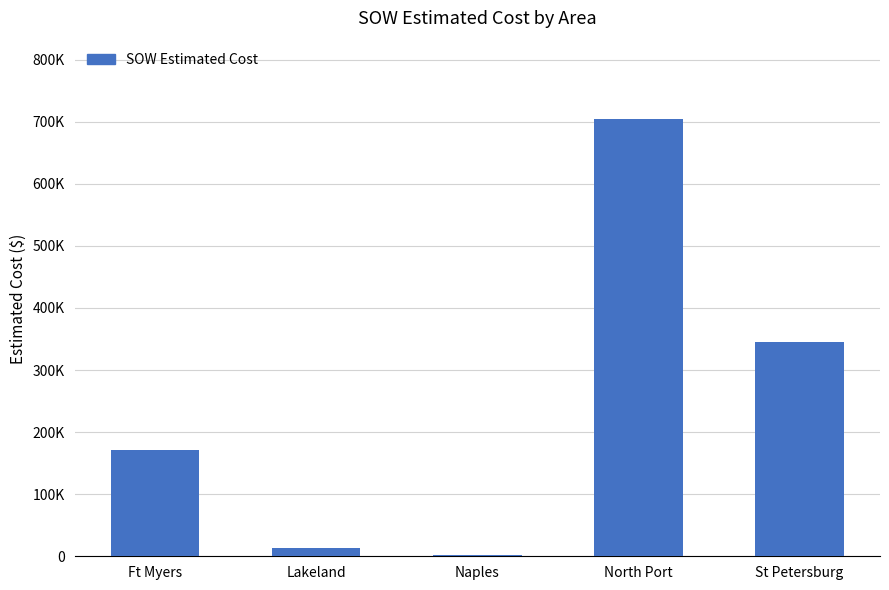

How many data points are less than 170870?

2